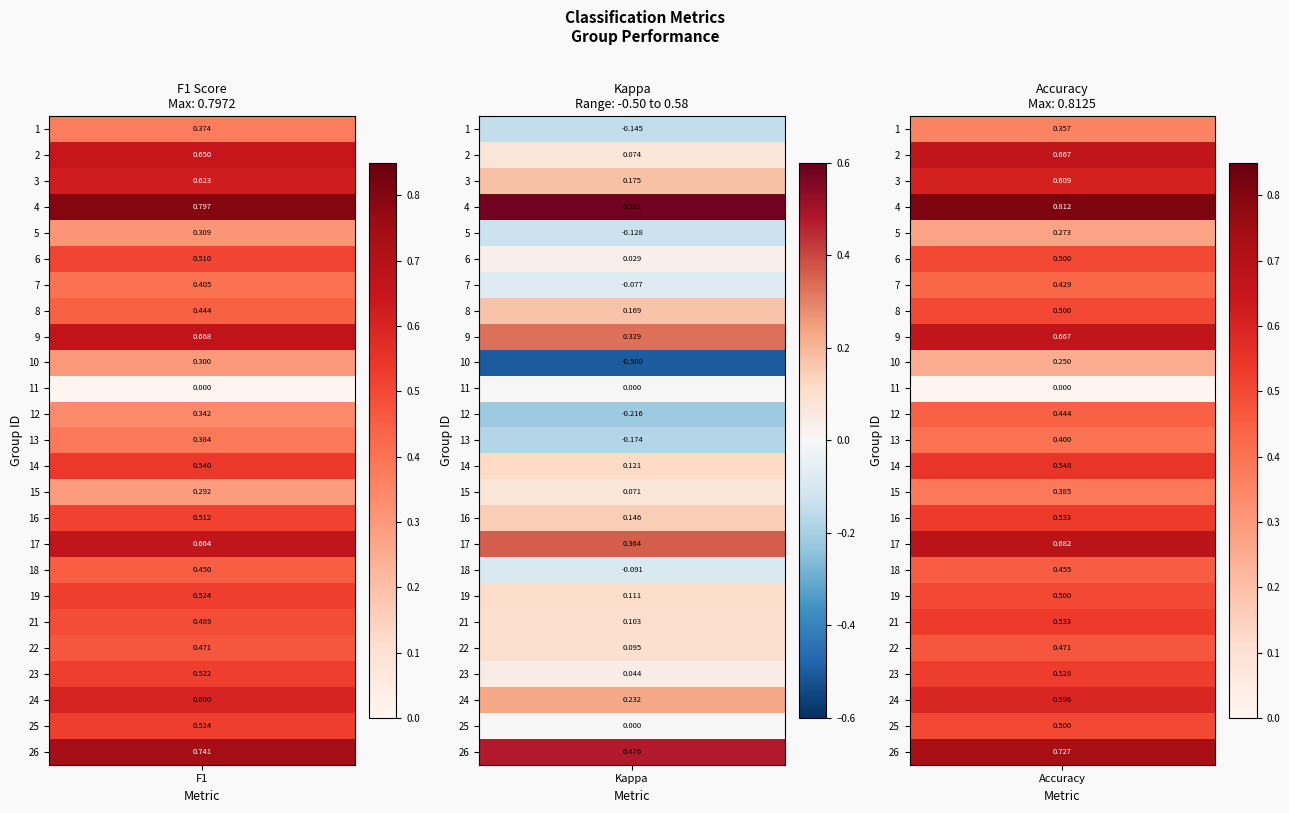

Which series has the widest spread of values?

kappa